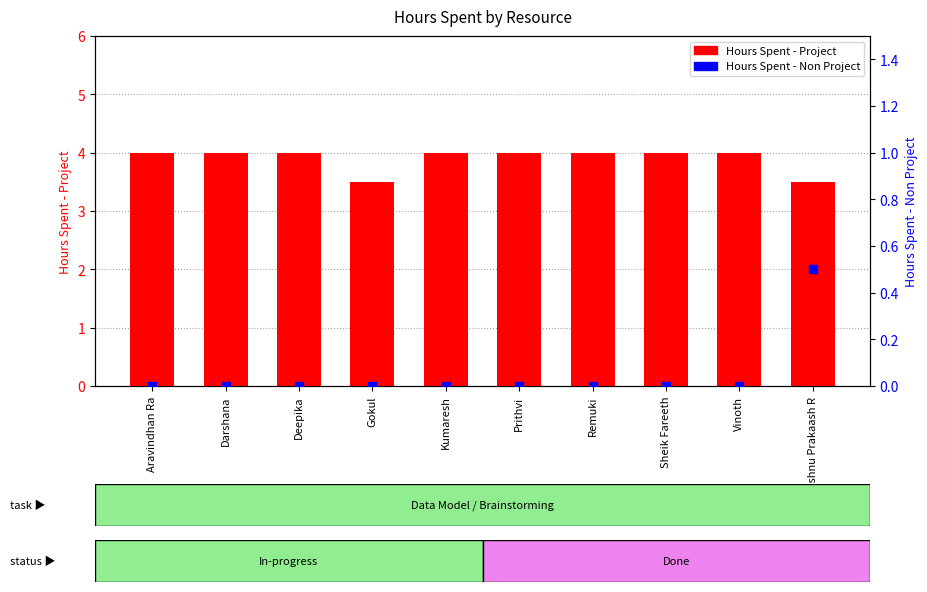

Which series reaches the minimum Y coordinate?

Hours Spent - Non Project